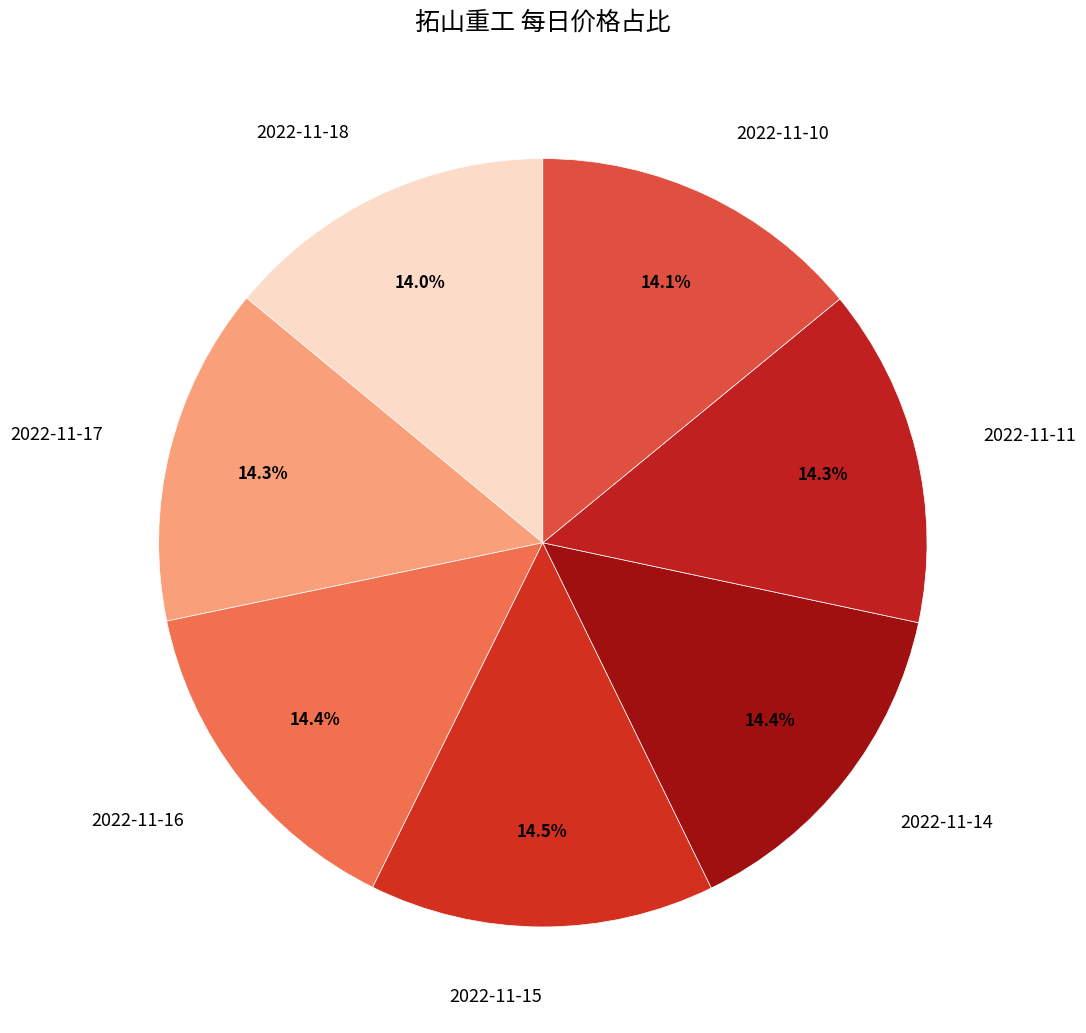

Count the number of slices in the pie.

7